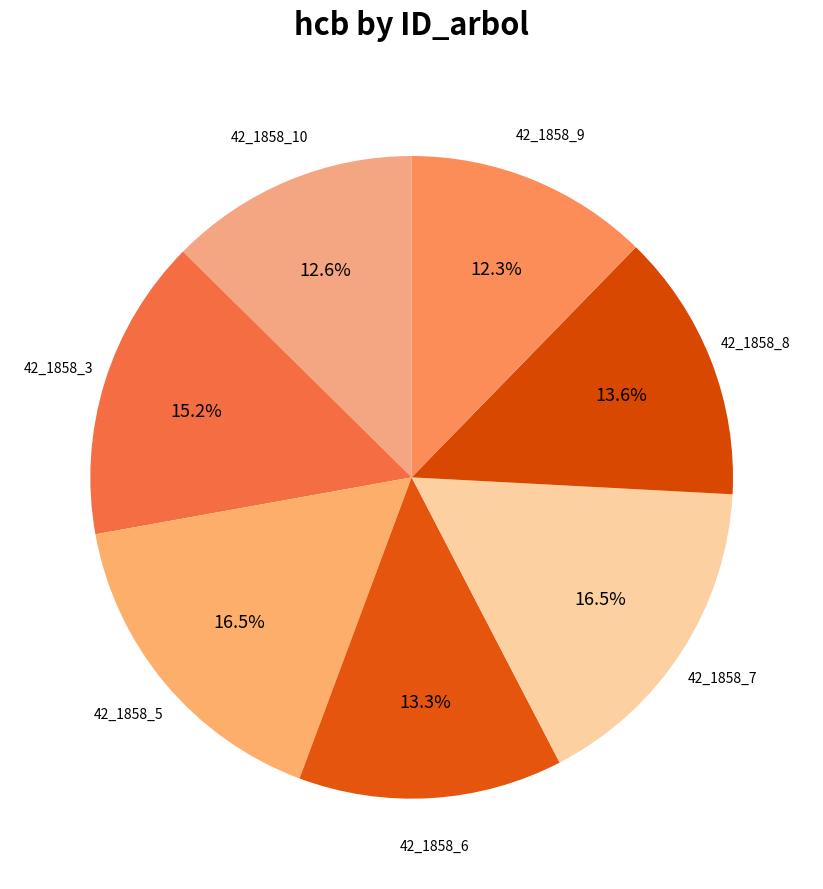

To the nearest percent, what portion does 42_1858_6 represent?

13%